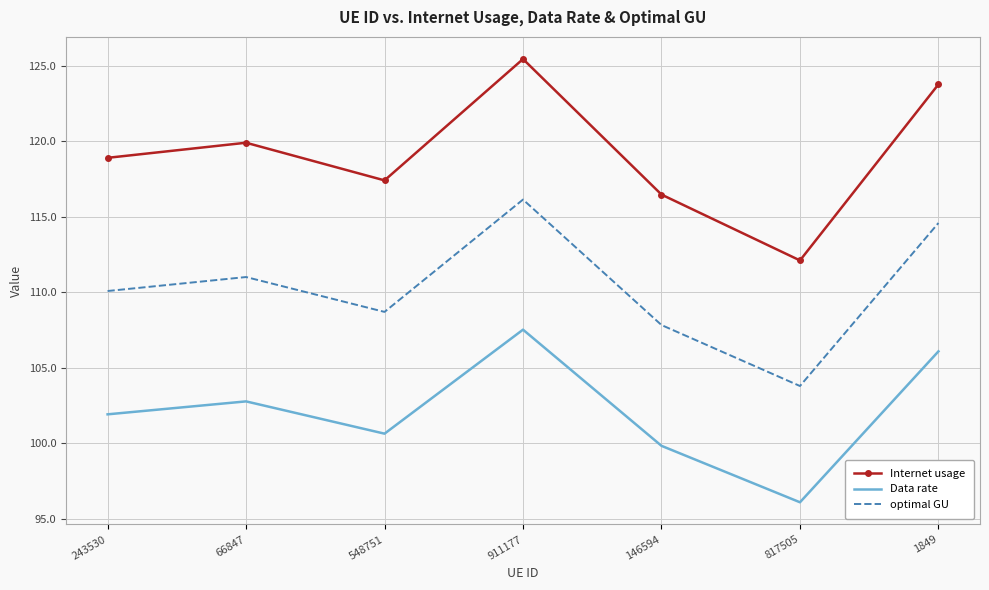

Reading right to left, list all the values displayed in this chart.

Internet usage: 1849=123.8	817505=112.1	146594=116.5	911177=125.4	548751=117.4	66847=119.9	243530=118.9
Data rate: 1849=106.1	817505=96.1	146594=99.8	911177=107.5	548751=100.6	66847=102.8	243530=101.9
optimal GU: 1849=114.6	817505=103.8	146594=107.8	911177=116.1	548751=108.7	66847=111.0	243530=110.1